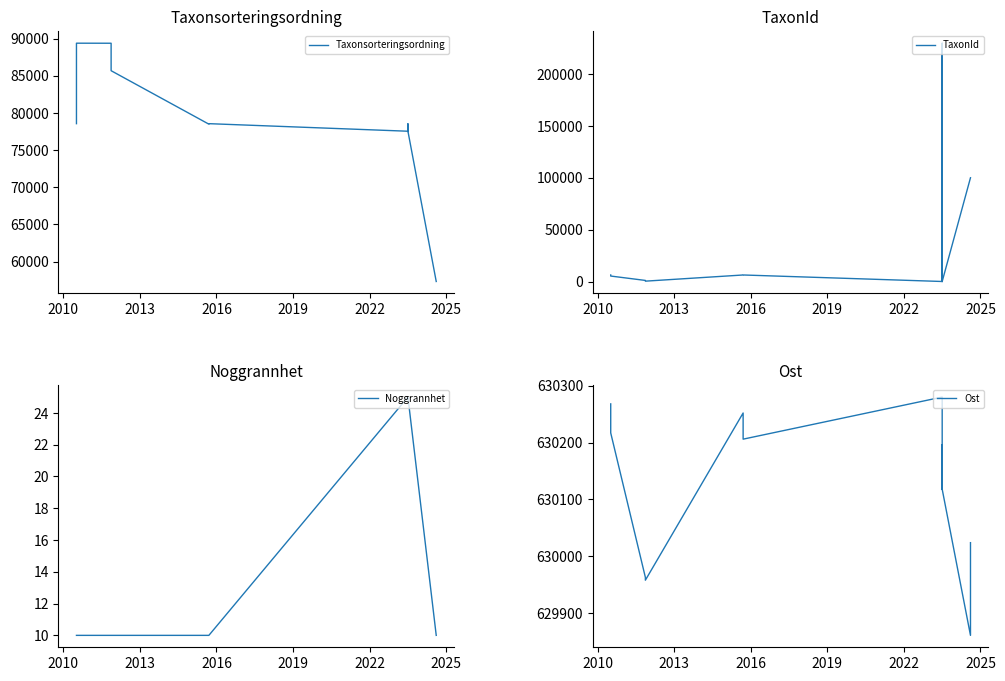

In Taxonsorteringsordning, how many points are higher than both neighbors (excluding endpoints)?

3